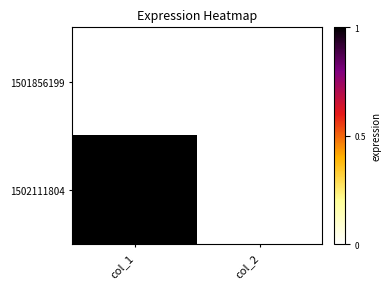

At how many categories does at least one series exceed 0?

1